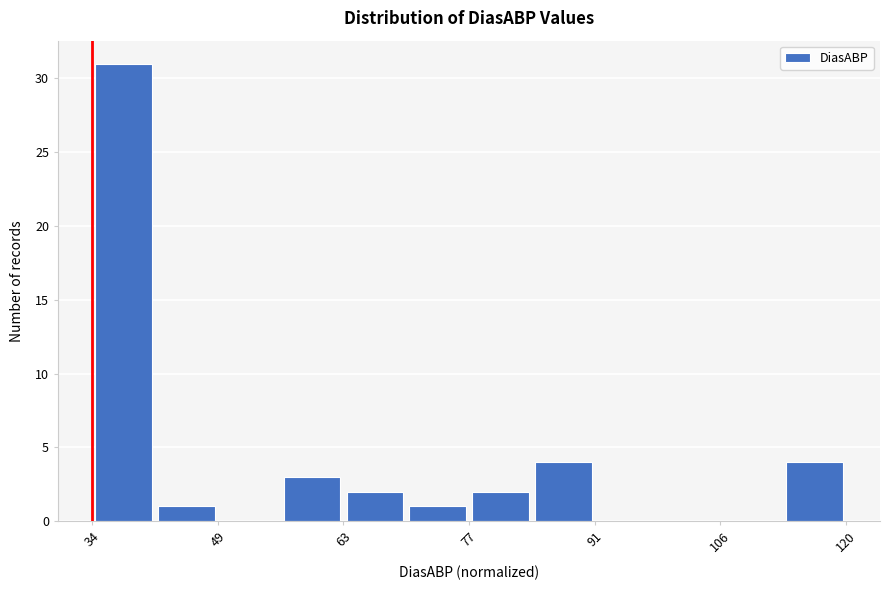

Around what value on the x-axis is the tallest bar? Give the approximate position of its centre, as read against the axis.

38